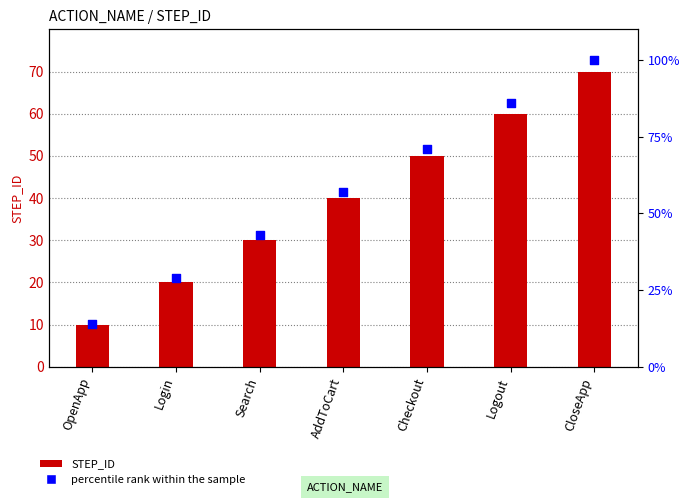

At how many categories does at least one series exceed 24?

6